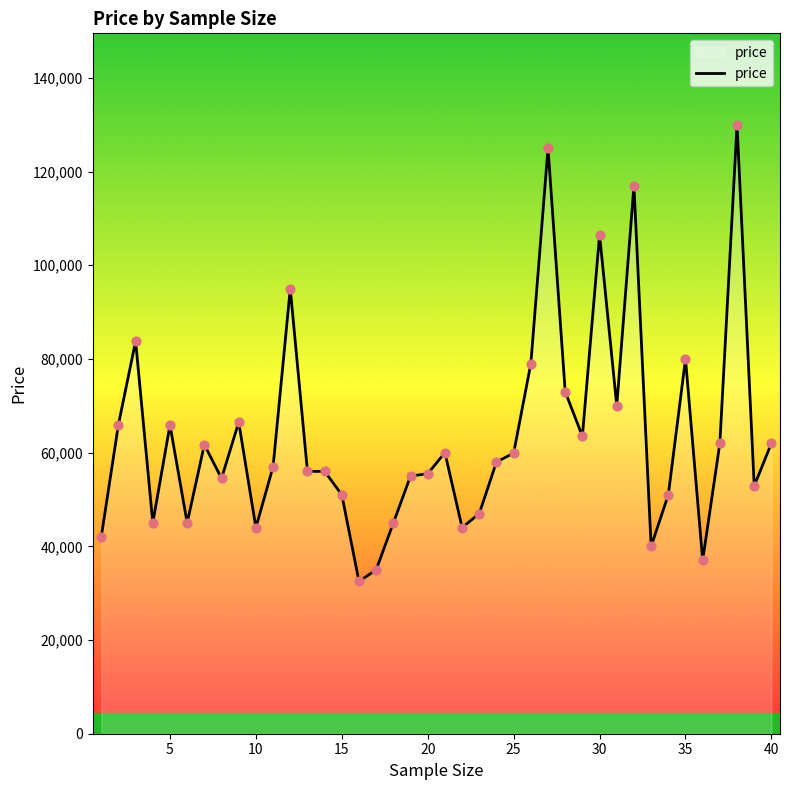

What is the maximum value shown in the chart?

130000